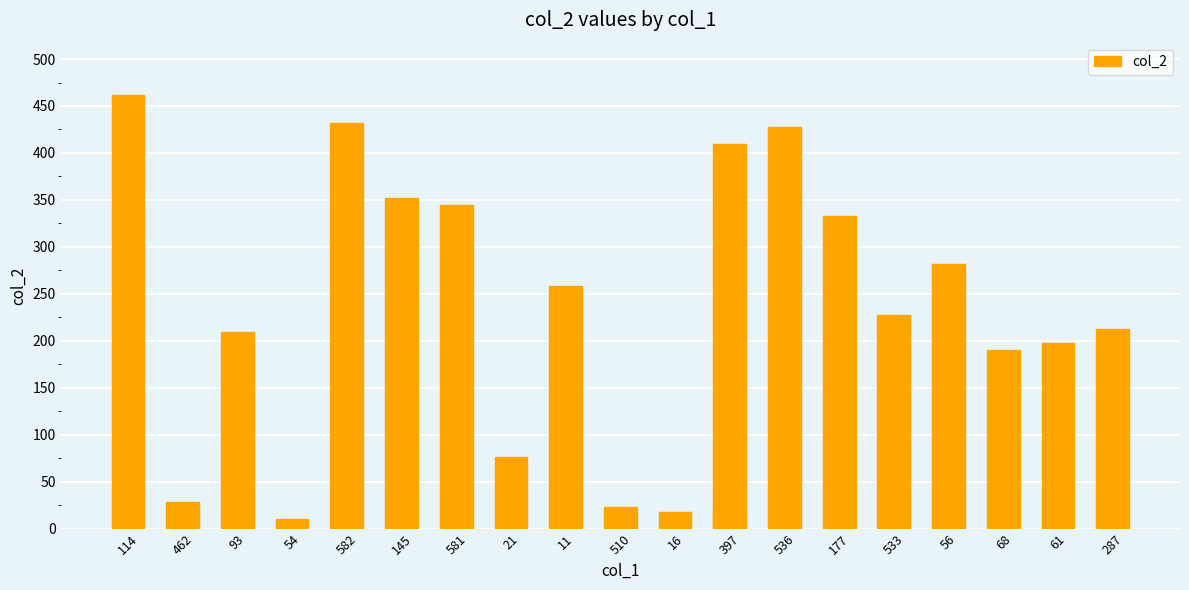

The value at 114 is 462. True or false?

True